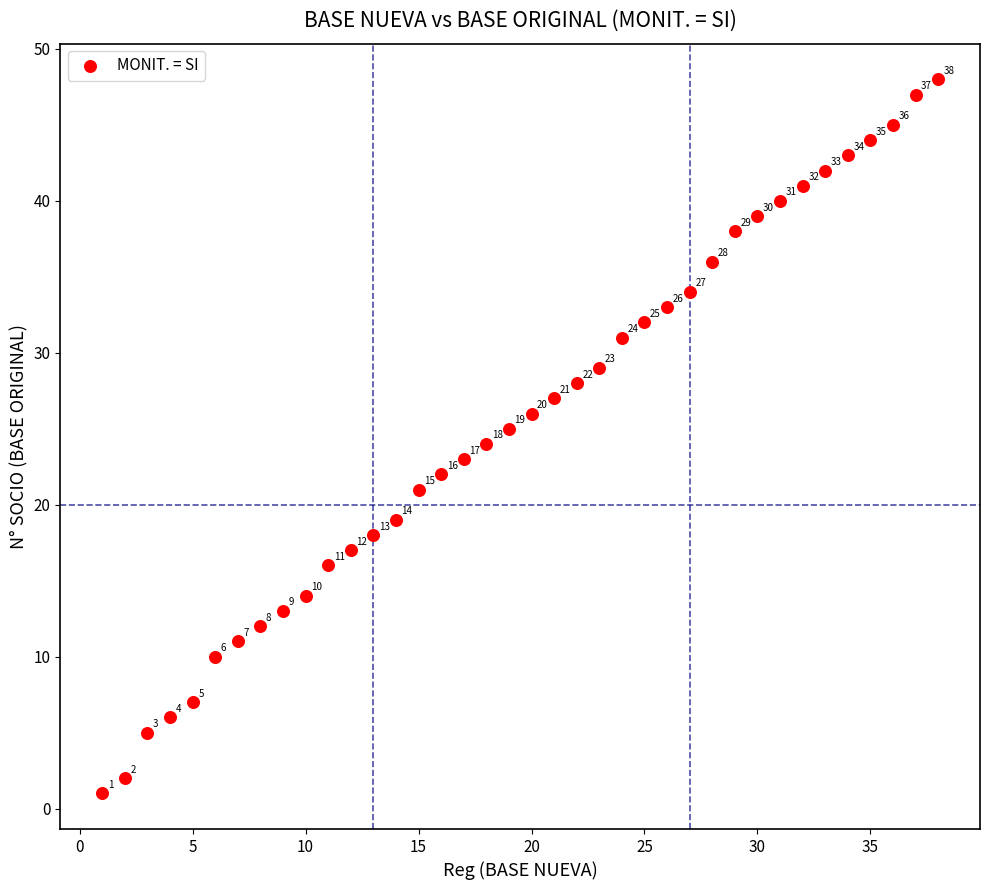

What Y value in the scatter plot is closest to 24?

24